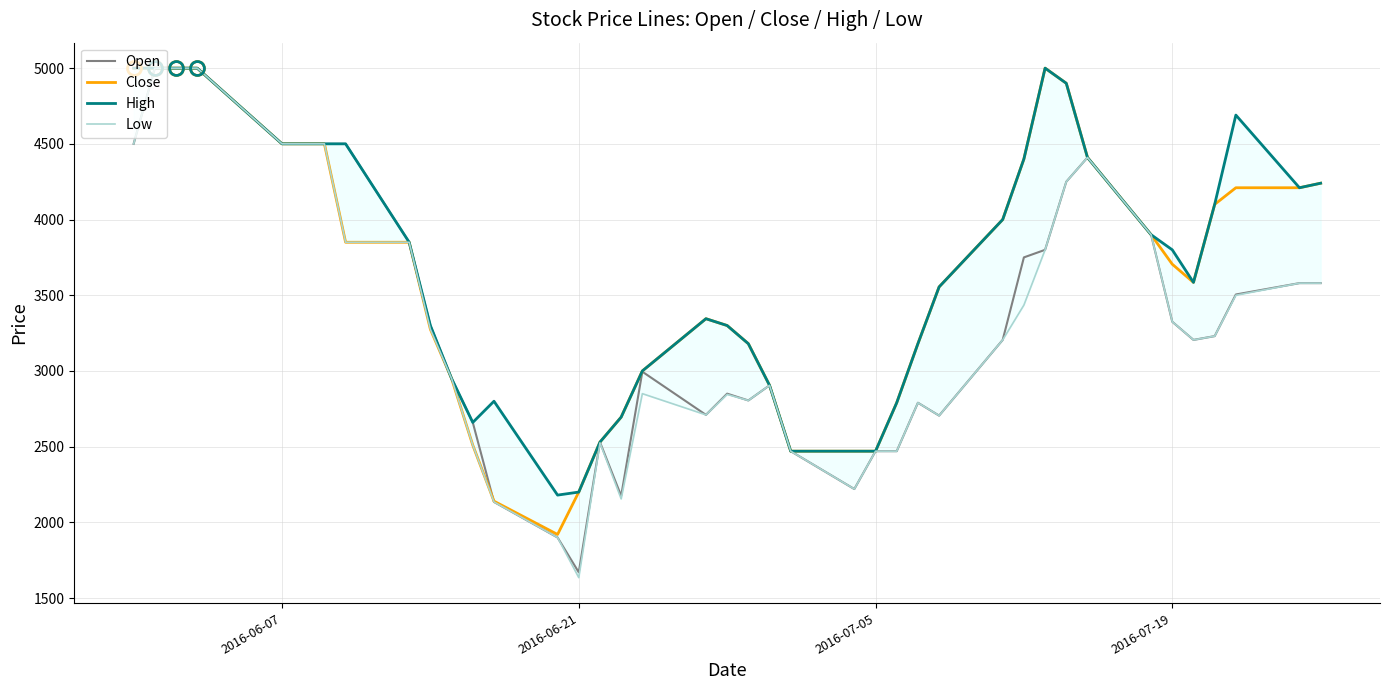

True or false: High and Open intersect in this chart.

False